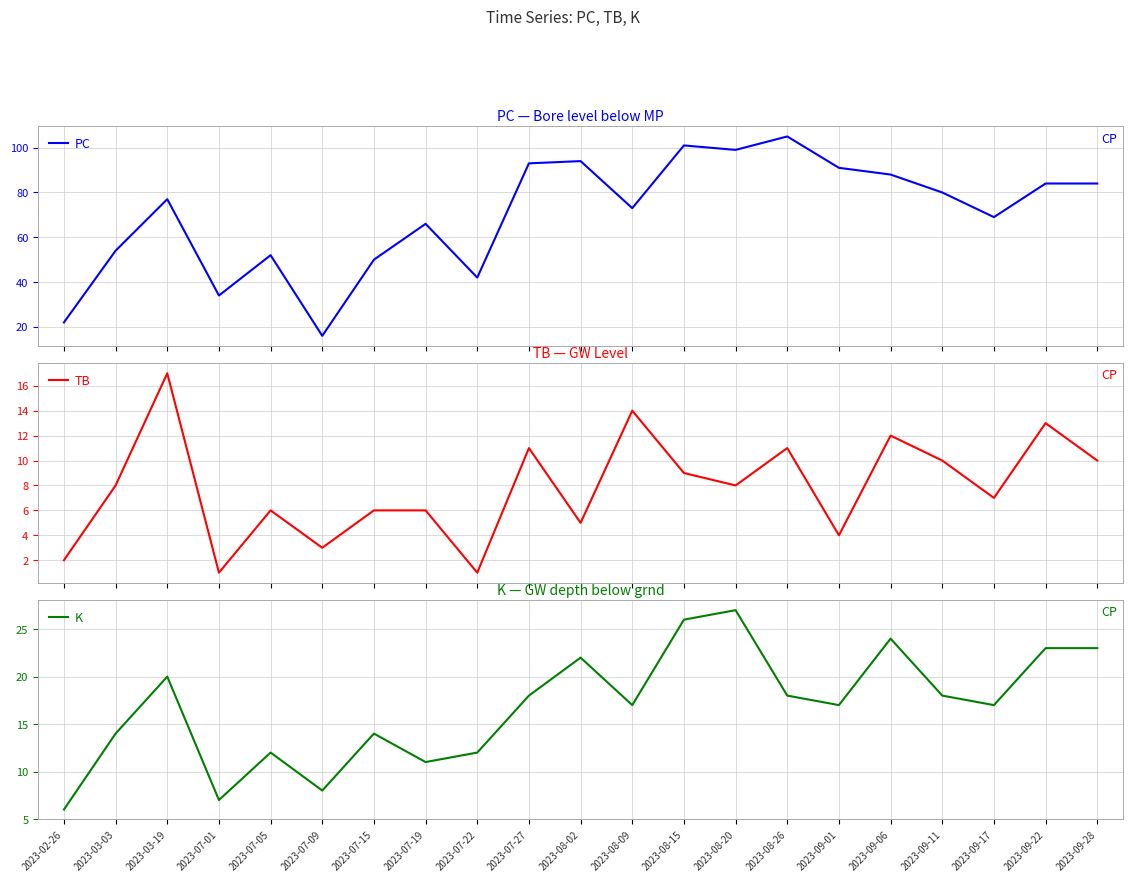

Between 2023-07-22 and 2023-08-26, which series saw the biggest shift?

PC